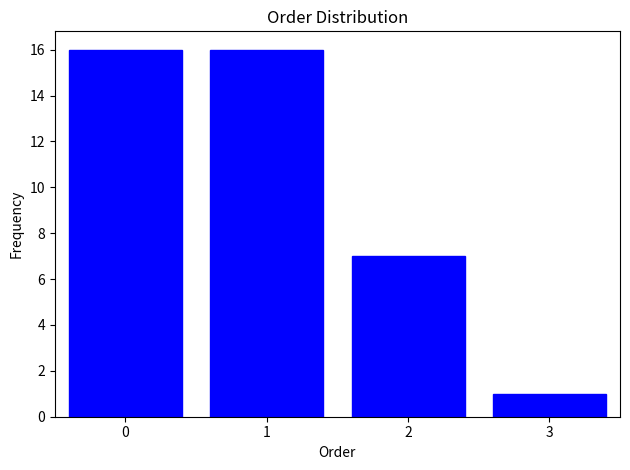

Reading left to right, what are all the values shown in this chart?

0=16	1=16	2=7	3=1